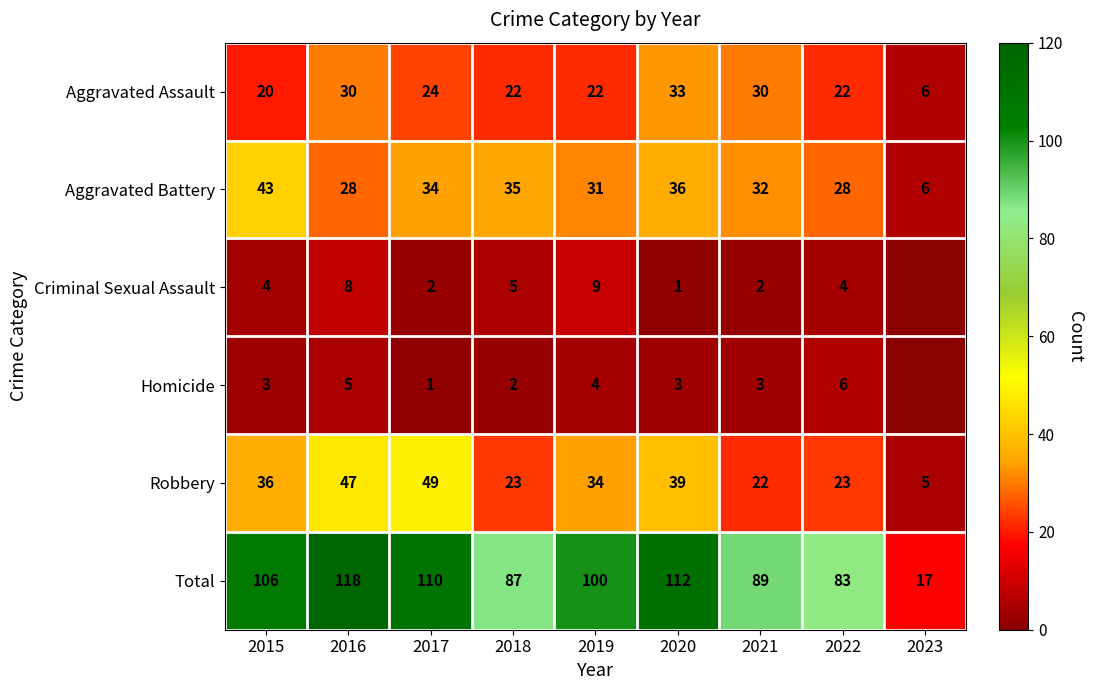

True or false: Criminal Sexual Assault has a value of 3 at 2021.

False